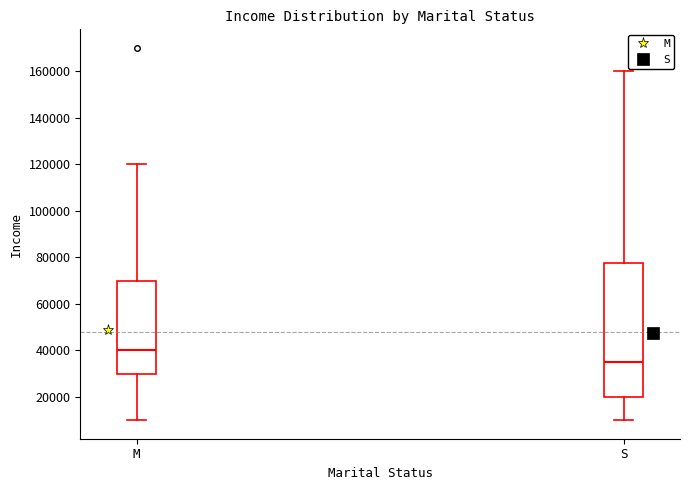

Where is the upper edge of the box for S on the y-axis? The values are not printed on the chart, so give them approximately, as read against the axis.

78000